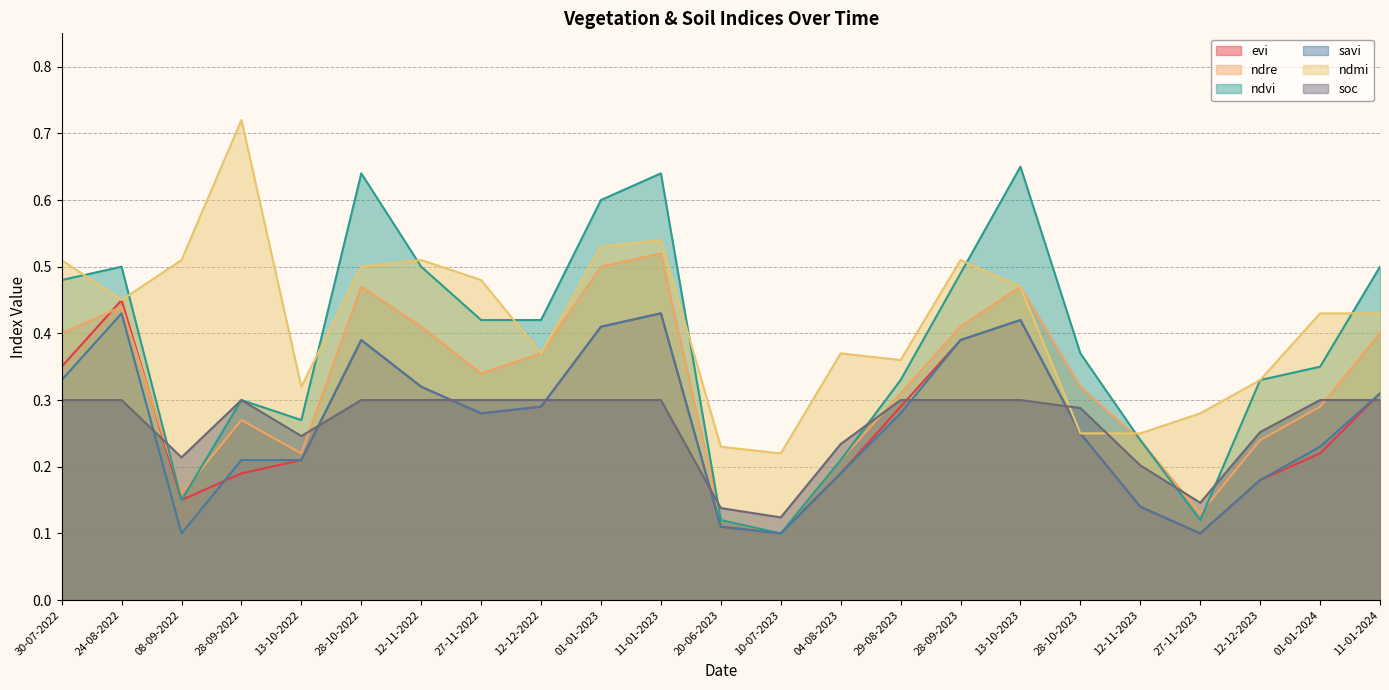

How many distinct data groups are displayed?

6